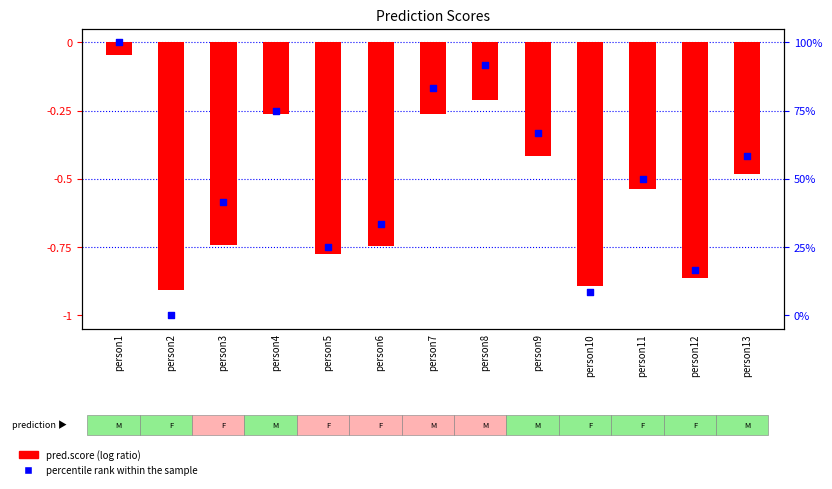

Is the value of percentile rank within the sample at person8 greater than the value of pred.score (log ratio) at person1?

Yes